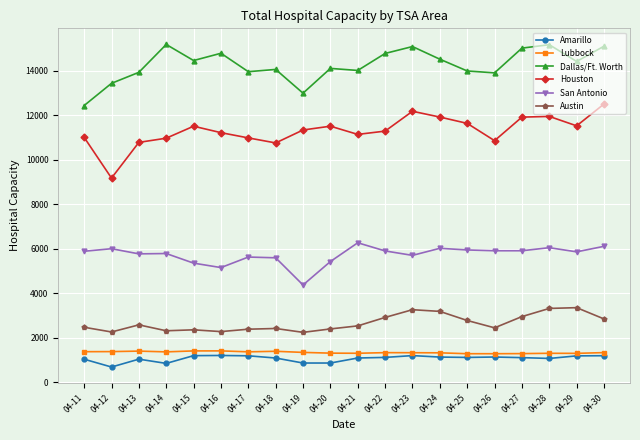

Which series has the largest total across all categories?

Dallas/Ft. Worth